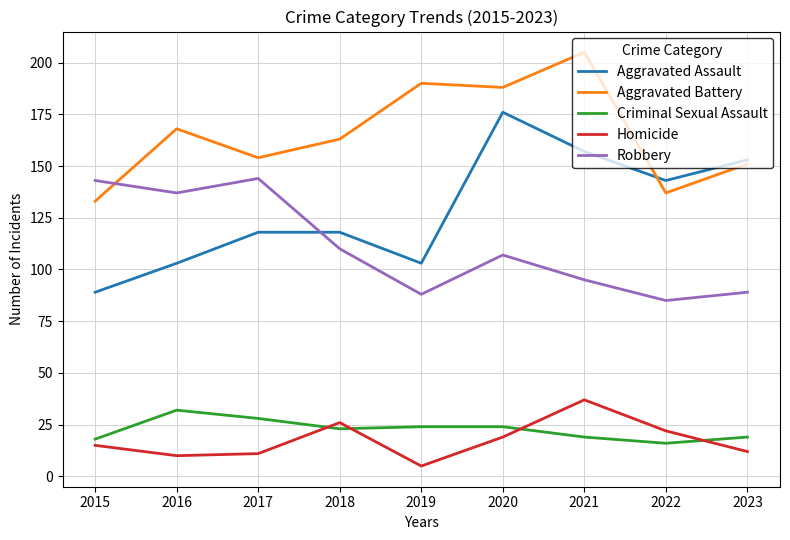

At 2021, list the series in order from largest to smallest.

Aggravated Battery, Aggravated Assault, Robbery, Homicide, Criminal Sexual Assault